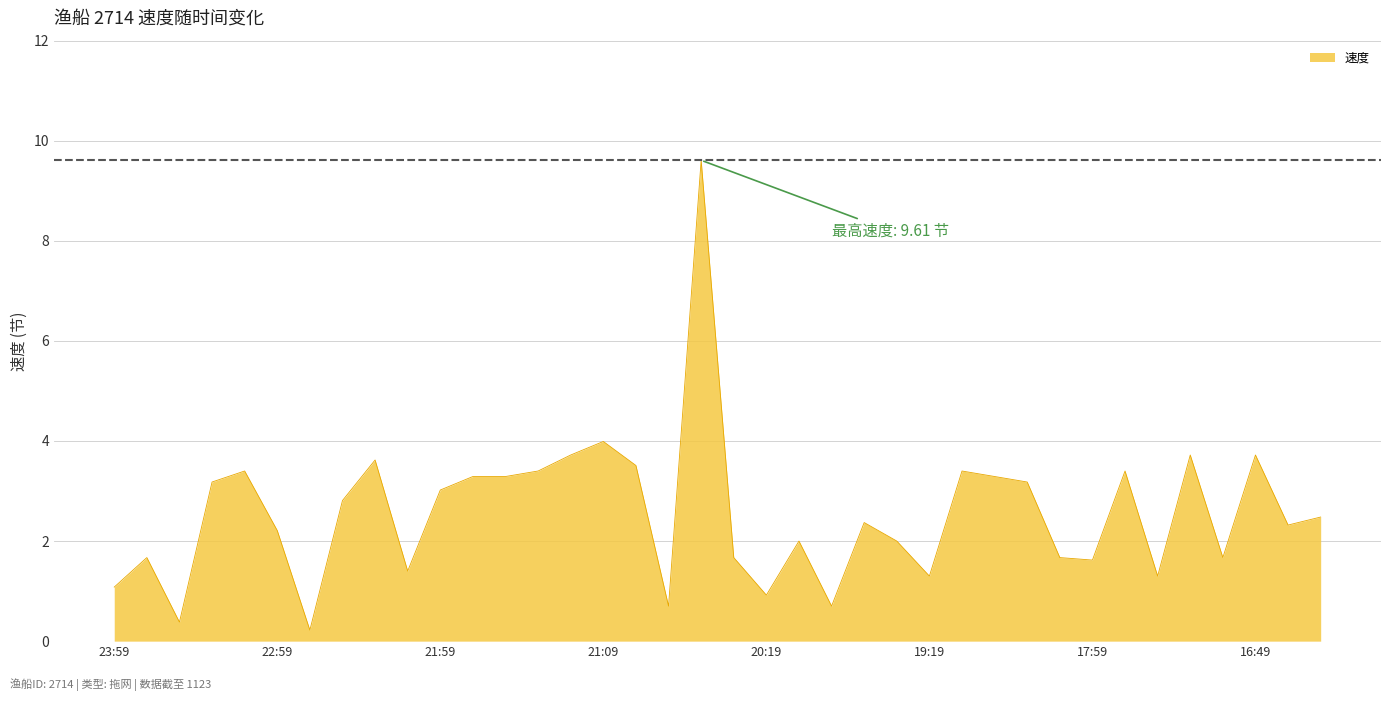

What is the maximum value shown in the chart?

9.6